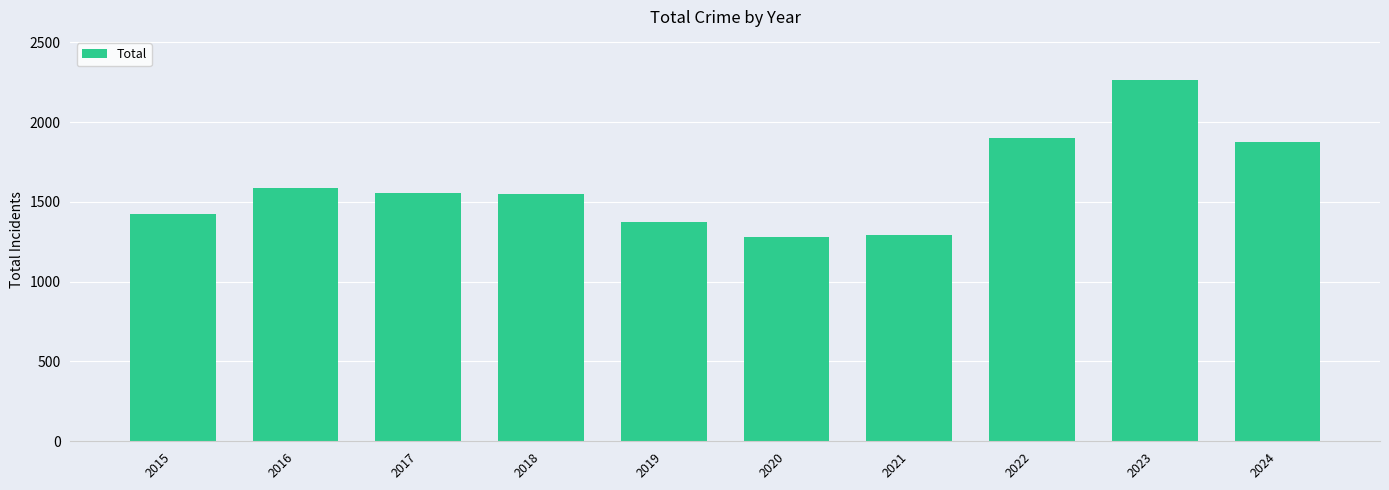

Does the chart contain any negative values?

No